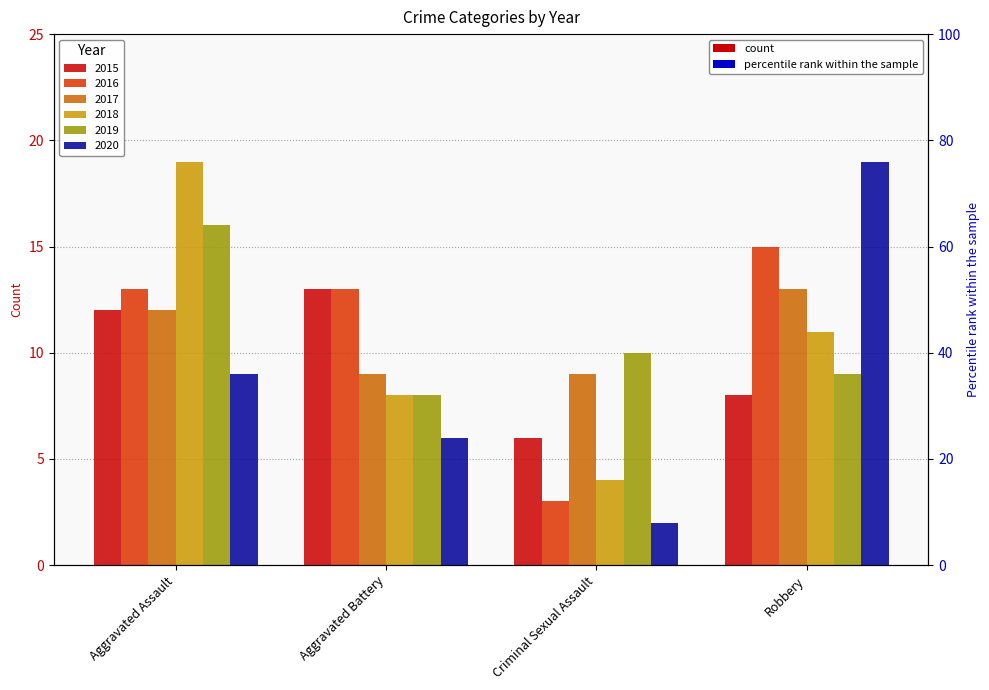

Is it true that 2015 equals 3 at Criminal Sexual Assault?

False